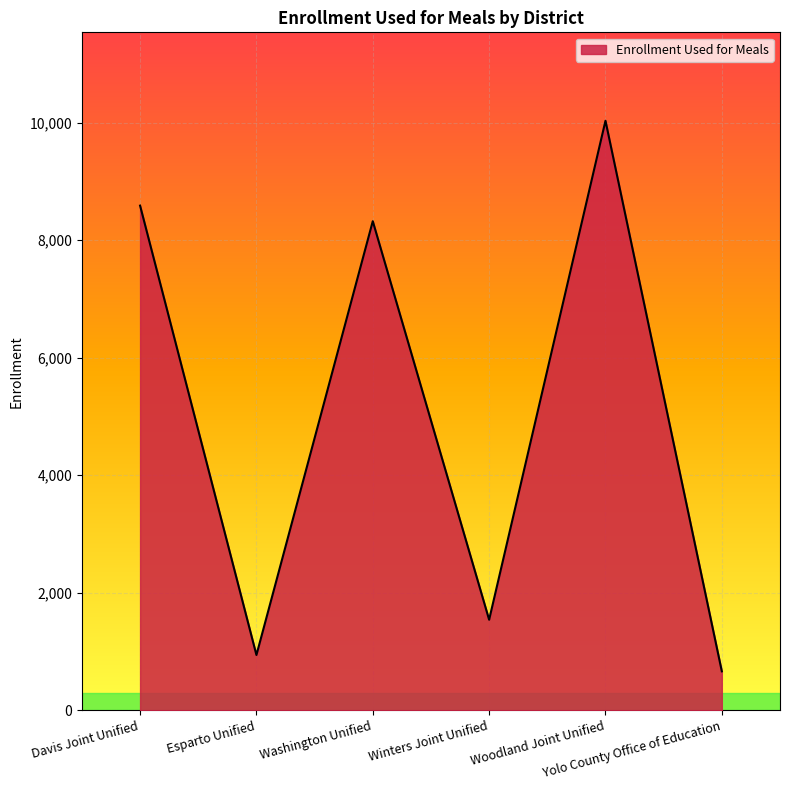

What is the difference between the maximum and minimum values?

9368